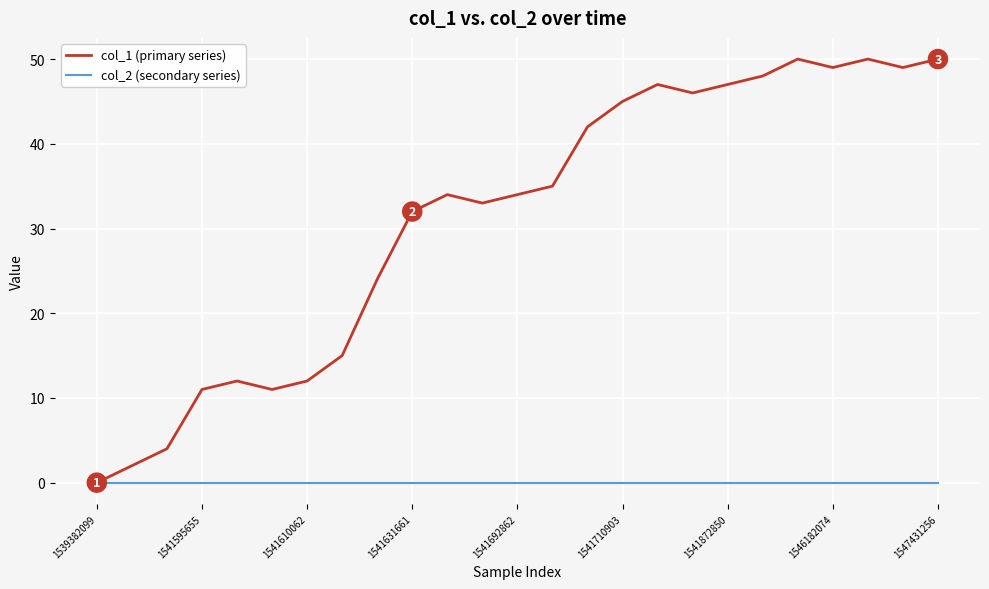

List the series in order of their peak value, lowest first.

col_2 (secondary series), col_1 (primary series)